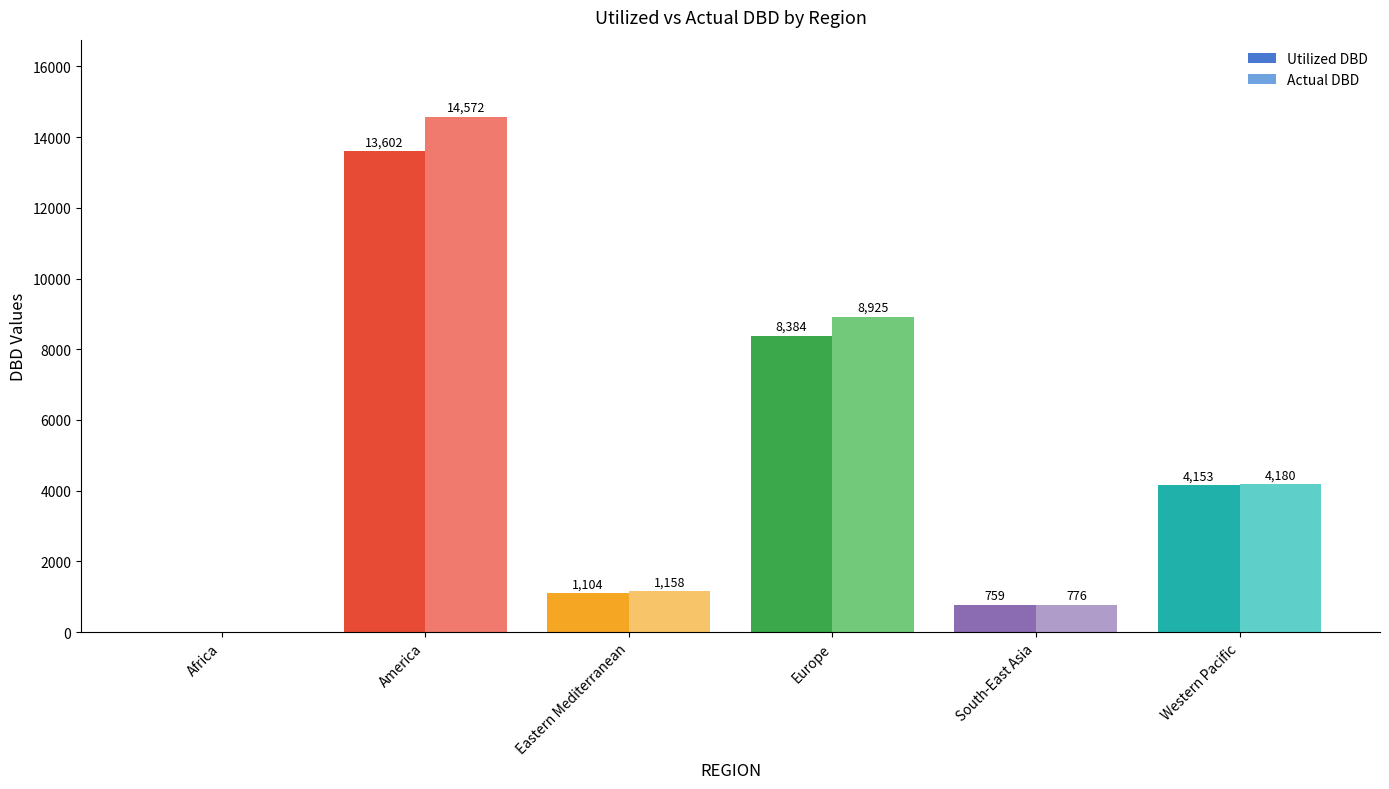

Is it true that Utilized DBD equals 1104 at Eastern Mediterranean?

True